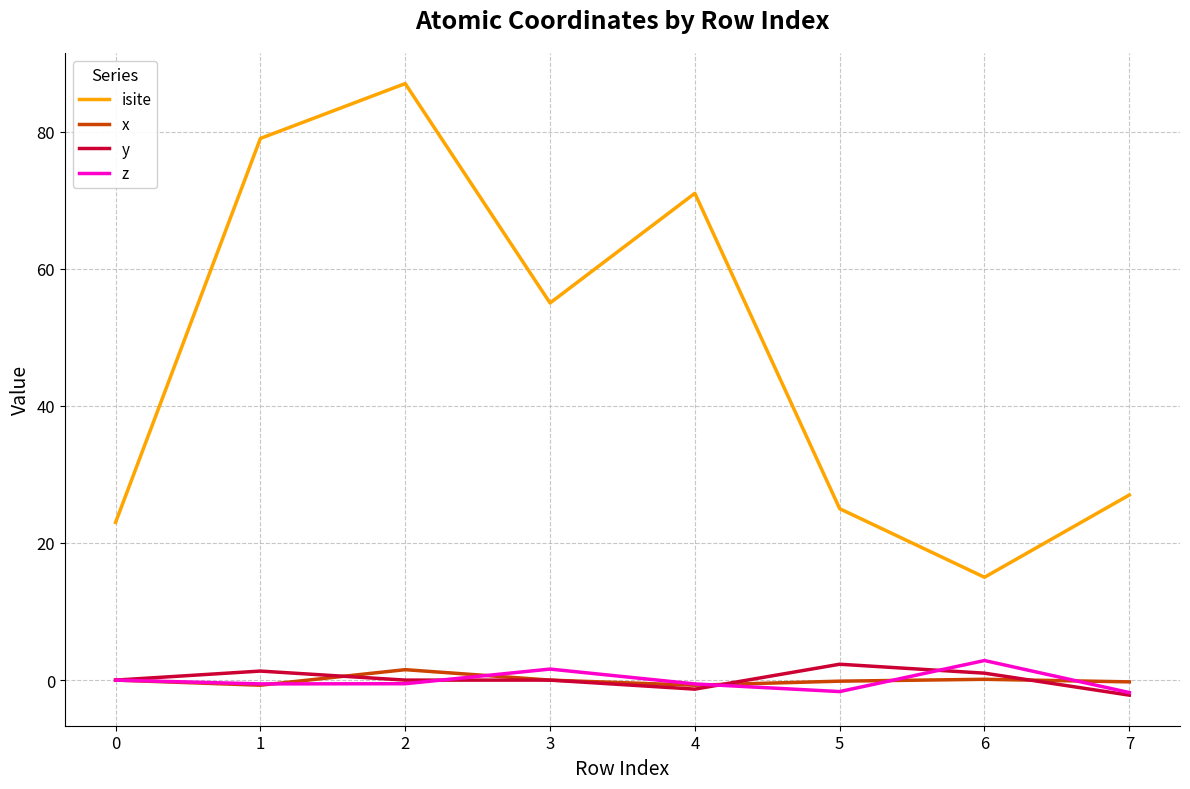

What is the difference between the highest and lowest values at 0?

23.0